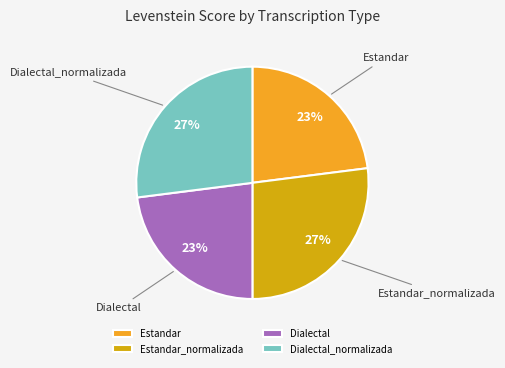

Is it true that Dialectal_normalizada is 27% of the pie?

True